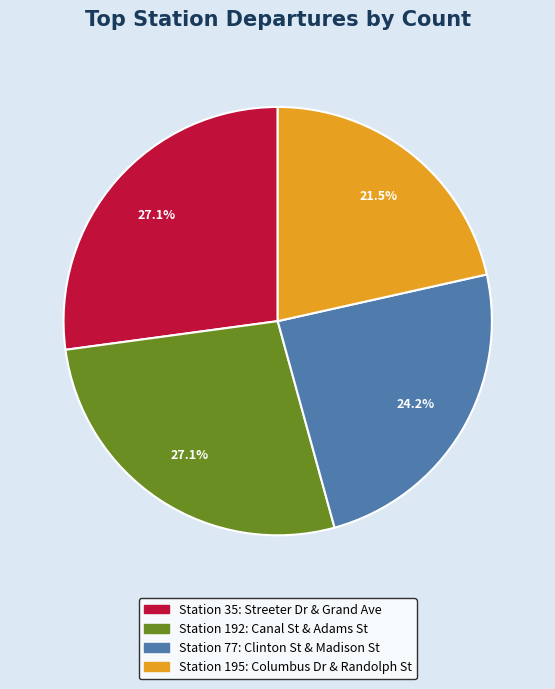

Is there any slice that represents more than half of the pie?

No